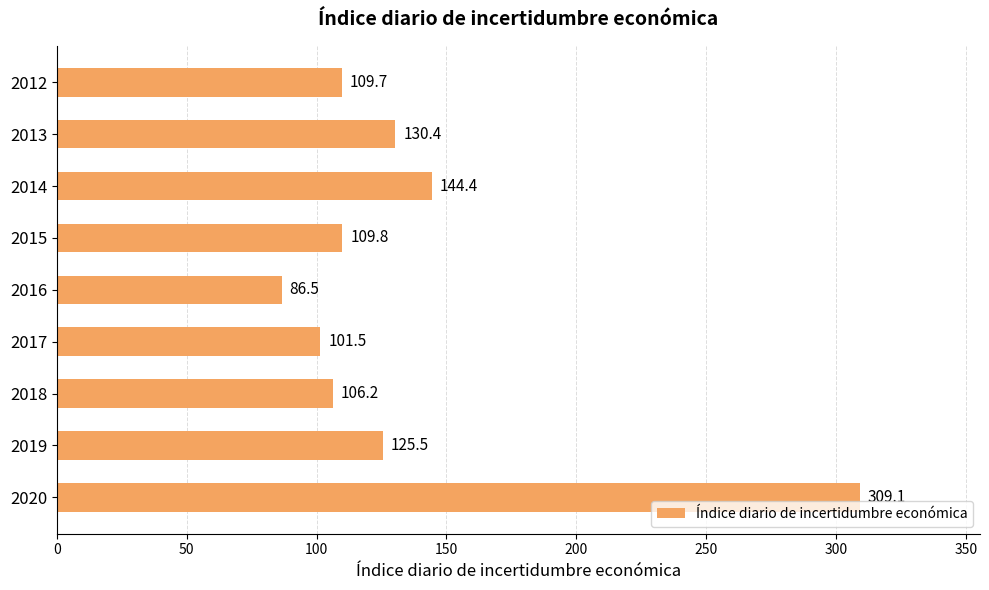

How many categories are shown in the chart?

9